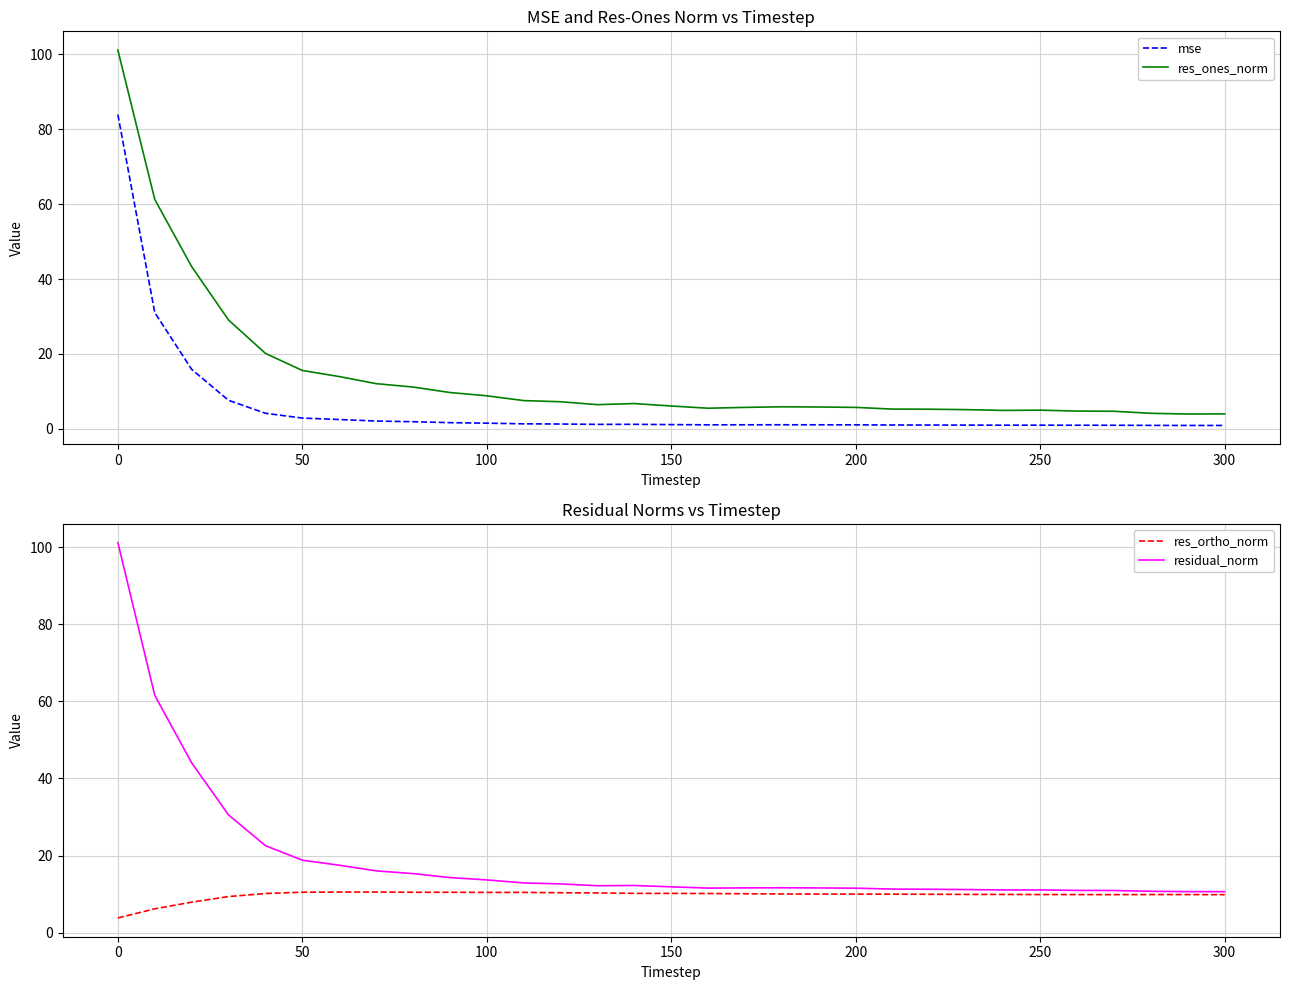

List the series in order of their overall mean, lowest first.

mse, res_ortho_norm, res_ones_norm, residual_norm